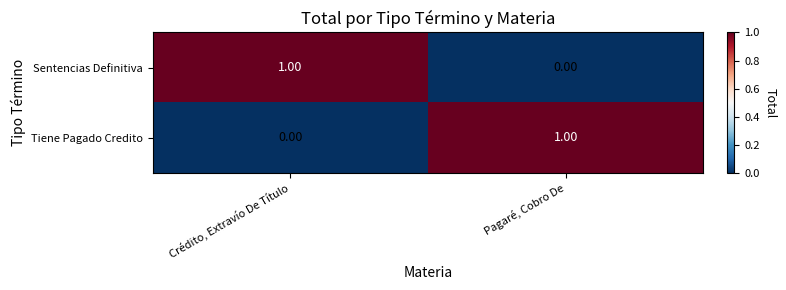

At how many categories does at least one series exceed 0?

2